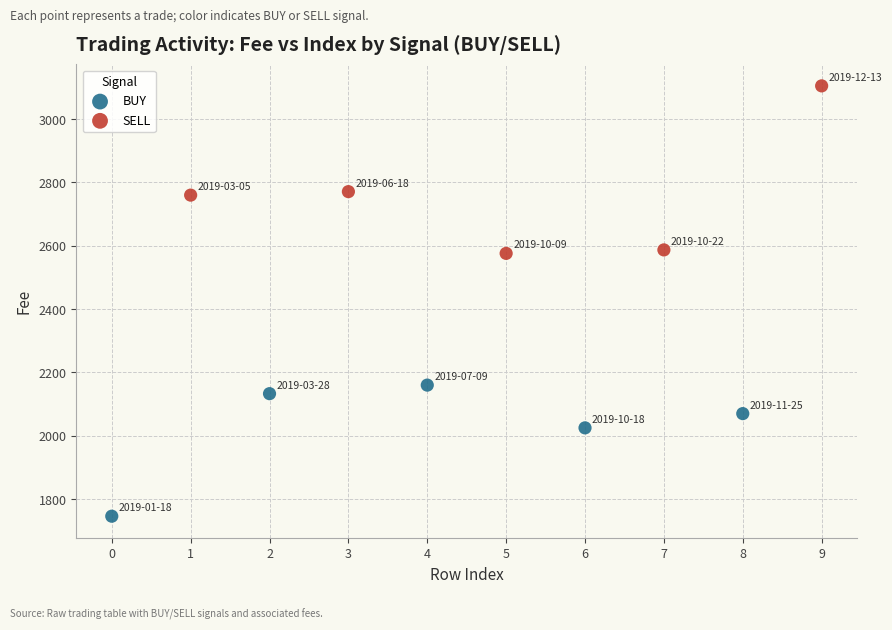

Which series contains the lowest Y value?

BUY